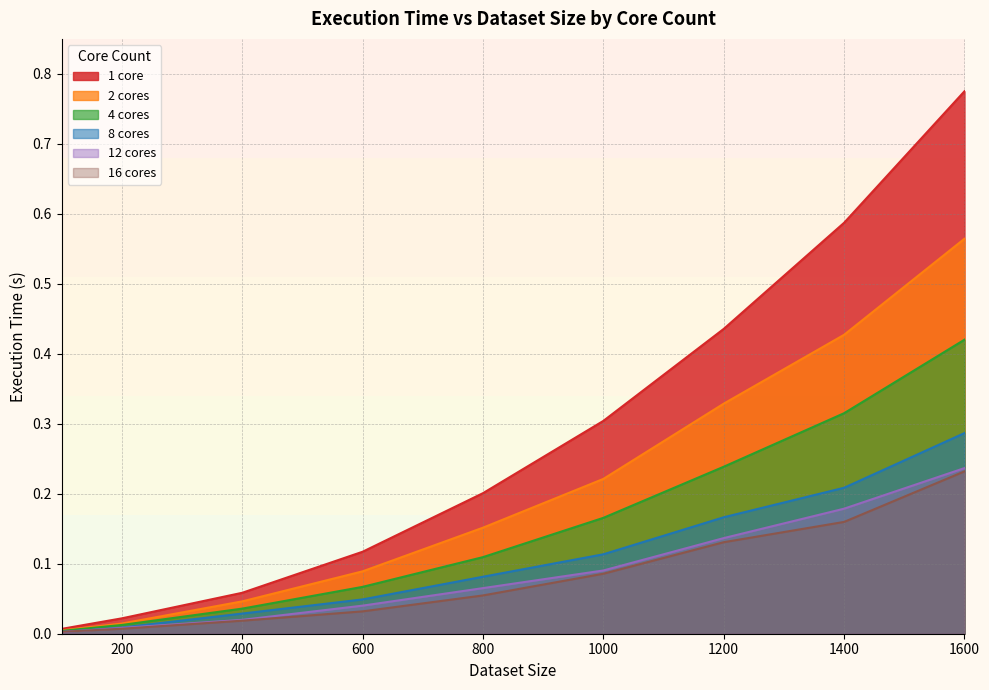

True or false: 4 cores and 16 cores intersect in this chart.

False